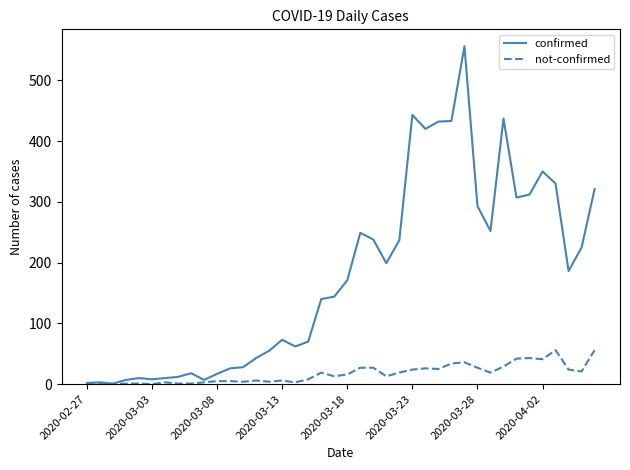

Rank the series by their maximum value, from lowest to highest.

not-confirmed, confirmed